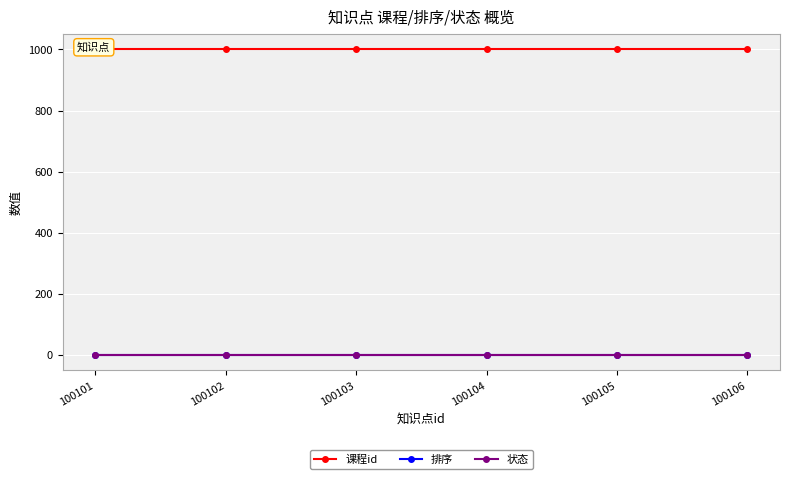

Does the chart display data point markers on the line(s)?

Yes